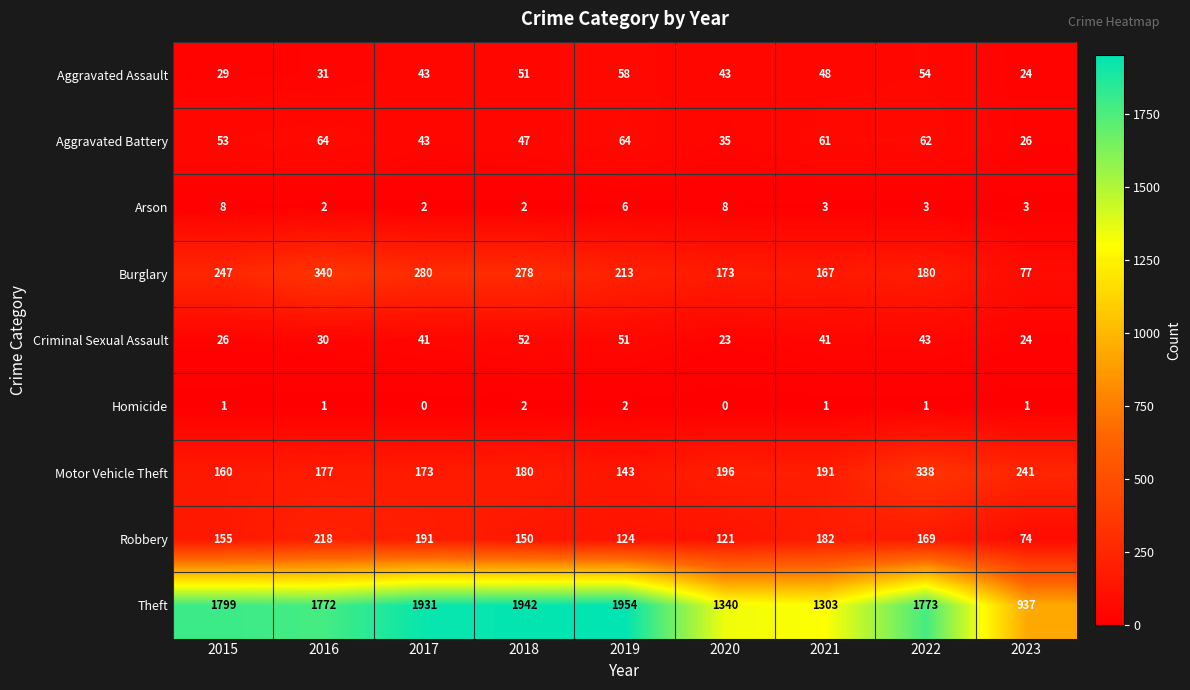

Is it true that Motor Vehicle Theft equals 180 at 2018?

True